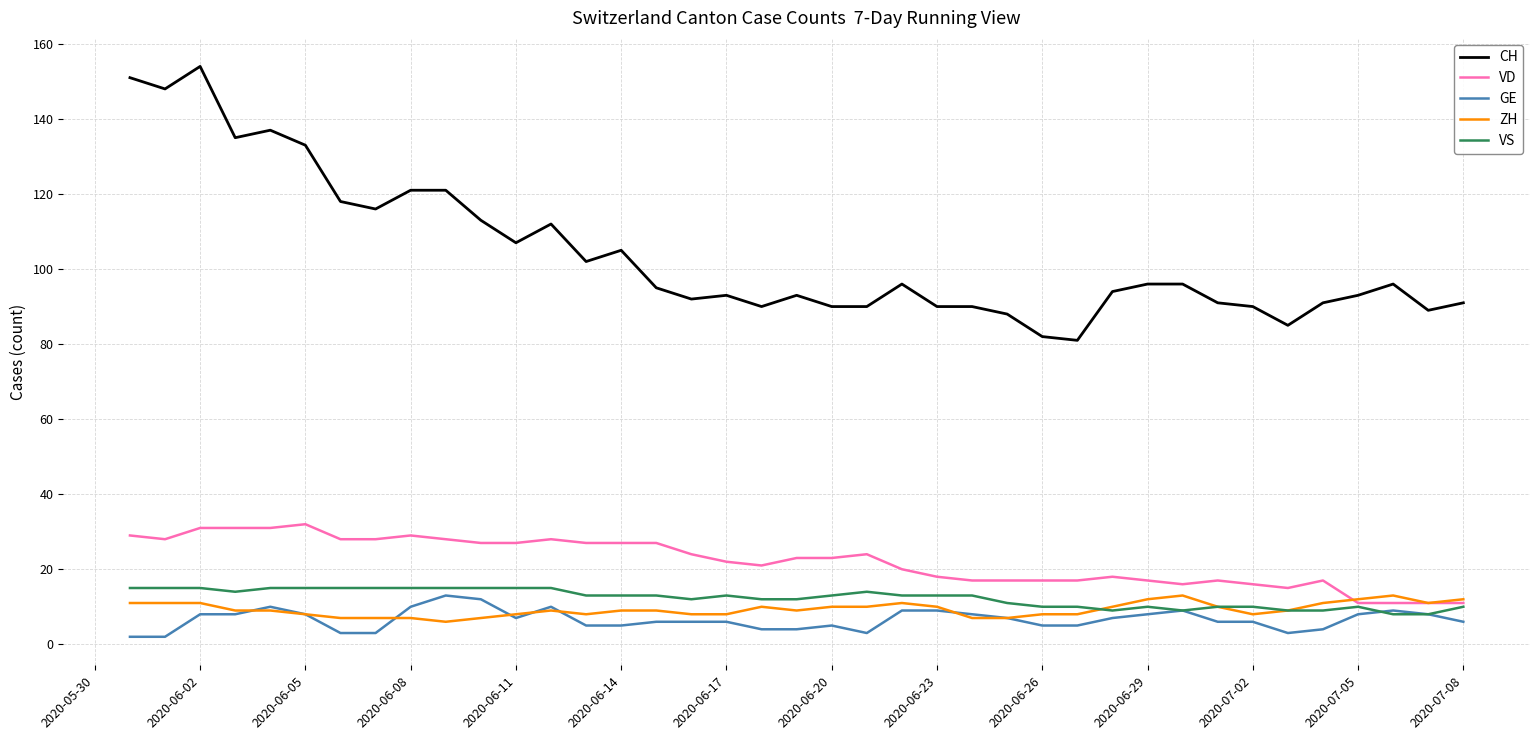

Which series has the largest total across all categories?

CH